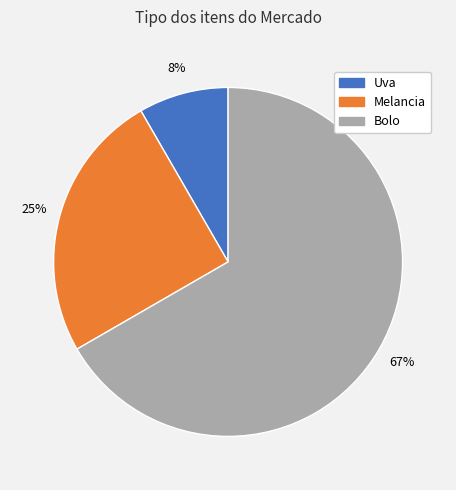

To the nearest percent, what is the average slice percentage?

33%